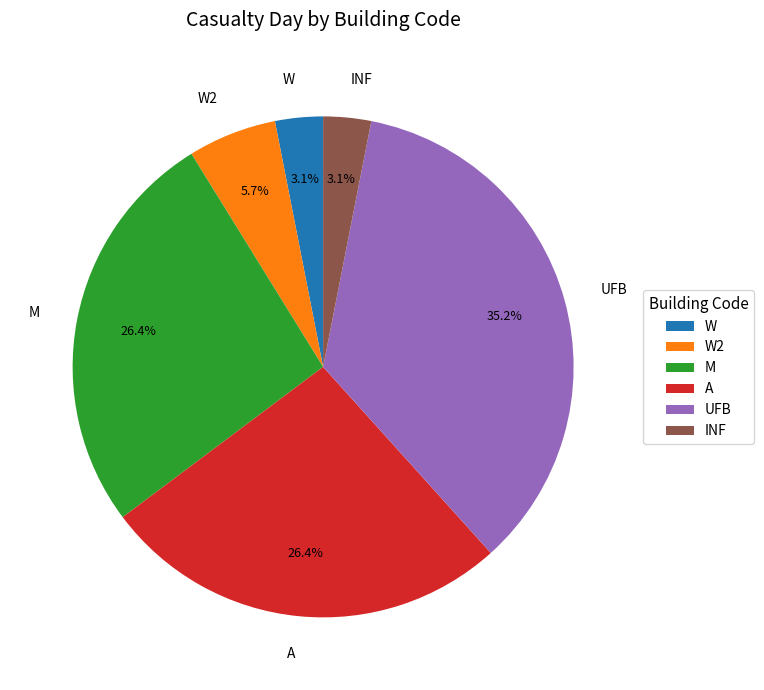

Is there a majority slice in this chart?

No